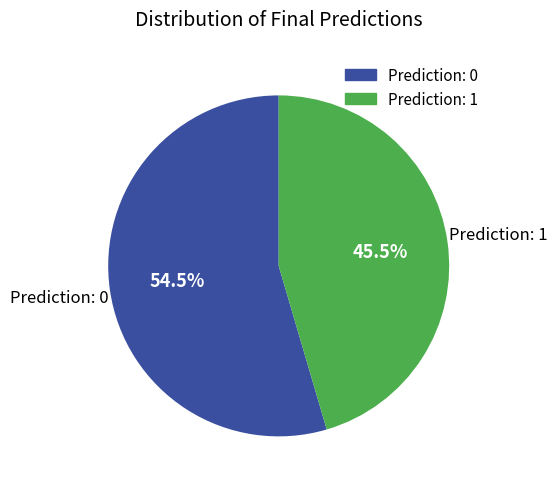

Does Prediction: 0 represent more than half of the total?

Yes